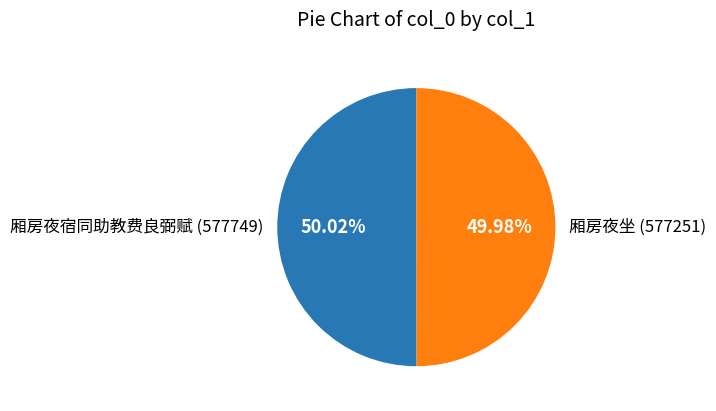

How many segments does this pie chart have?

2